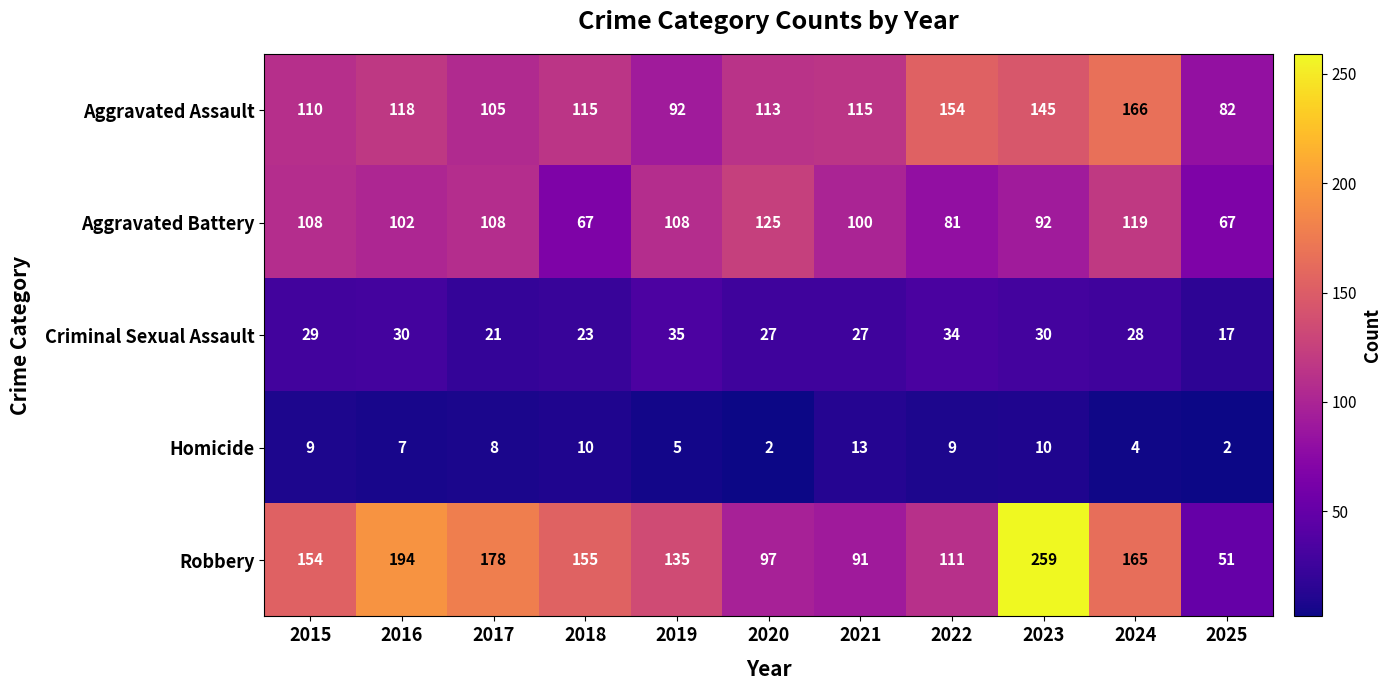

What is the average value of the Robbery series?

145